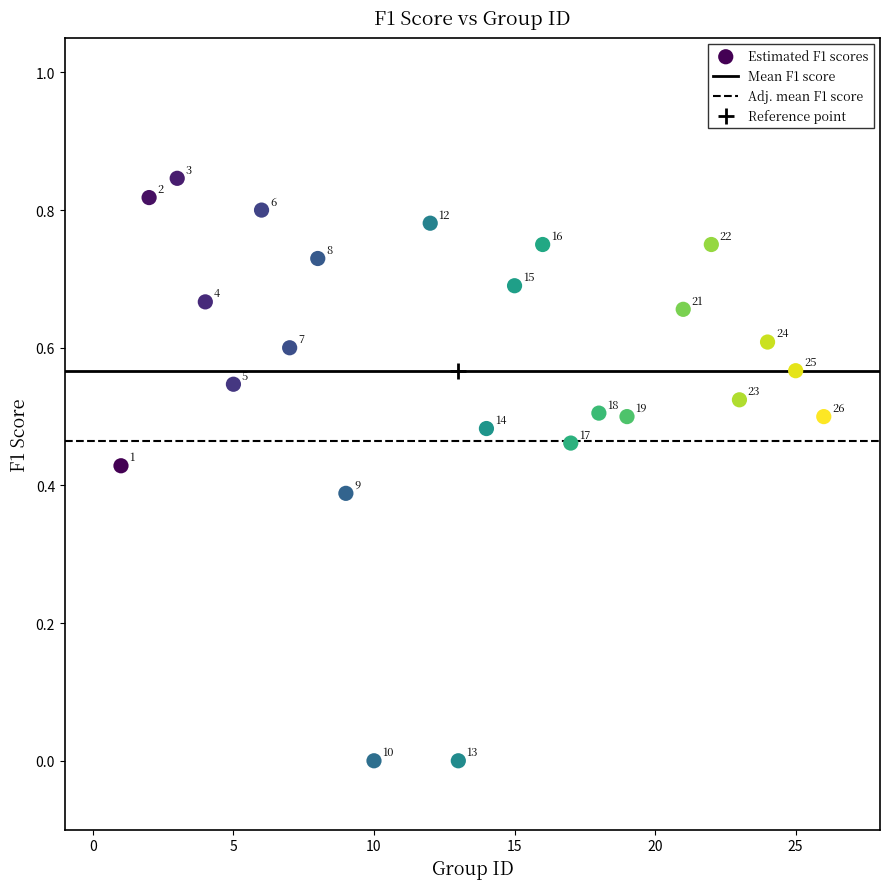

What is the range of X values (max minus min)?

25.0